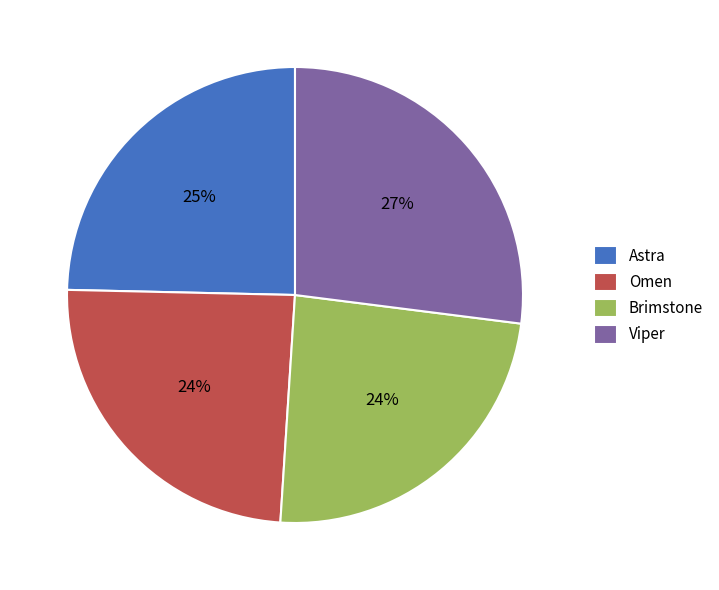

What percentage is the Omen slice, to the nearest percent?

24%